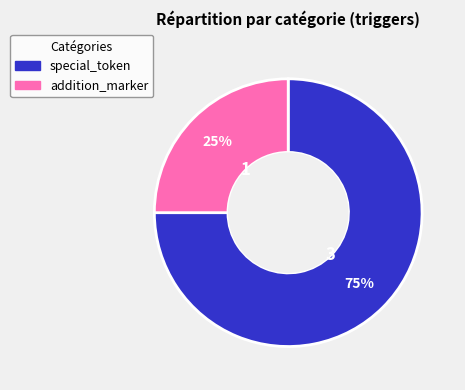

How many slices are in this pie chart?

2